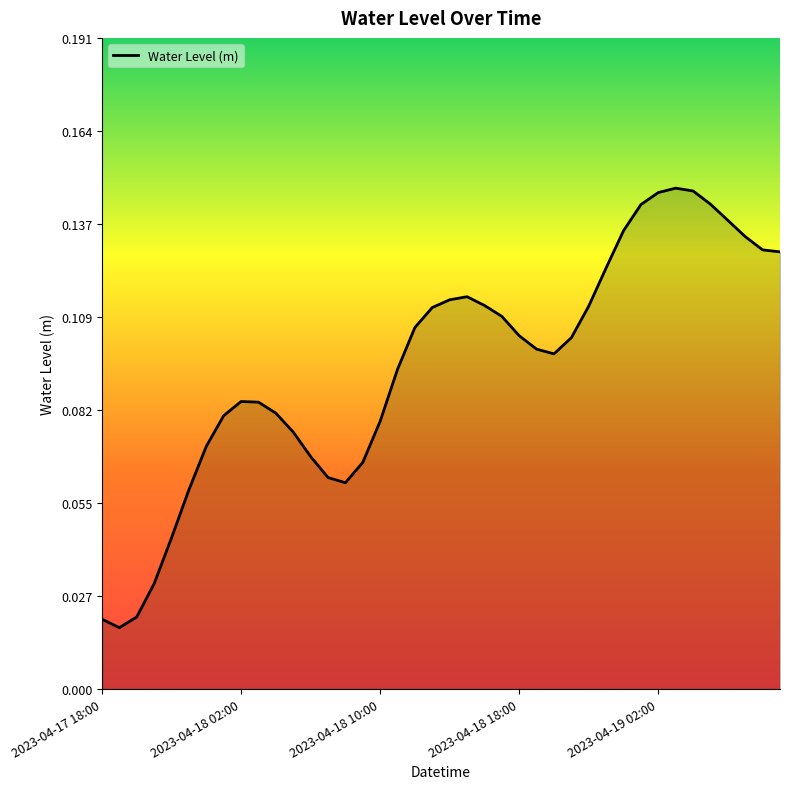

List the labels in order of value, smallest first.

2023-04-17 19:00, 2023-04-17 18:00, 2023-04-17 20:00, 2023-04-17 21:00, 2023-04-17 22:00, 2023-04-17 23:00, 2023-04-18 08:00, 2023-04-18 07:00, 2023-04-18 09:00, 2023-04-18 06:00, 2023-04-18 00:00, 2023-04-18 05:00, 2023-04-18 10:00, 2023-04-18 01:00, 2023-04-18 04:00, 2023-04-18 03:00, 2023-04-18 02:00, 2023-04-18 11:00, 2023-04-18 20:00, 2023-04-18 19:00, 2023-04-18 21:00, 2023-04-18 18:00, 2023-04-18 12:00, 2023-04-18 17:00, 2023-04-18 13:00, 2023-04-18 22:00, 2023-04-18 16:00, 2023-04-18 14:00, 2023-04-18 15:00, 2023-04-18 23:00, 2023-04-19 09:00, 2023-04-19 08:00, 2023-04-19 07:00, 2023-04-19 00:00, 2023-04-19 06:00, 2023-04-19 01:00, 2023-04-19 05:00, 2023-04-19 02:00, 2023-04-19 04:00, 2023-04-19 03:00